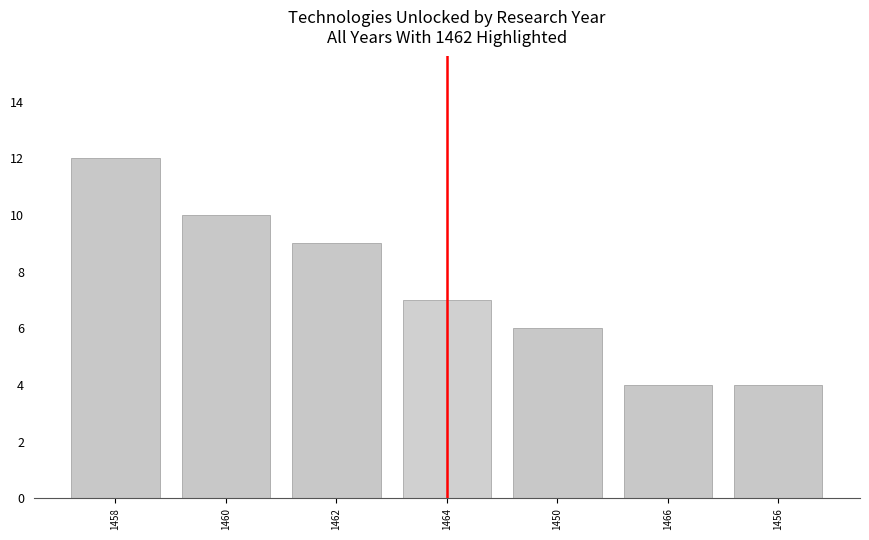

Reading right to left, what are all the values shown in this chart?

4	4	6	7	9	10	12